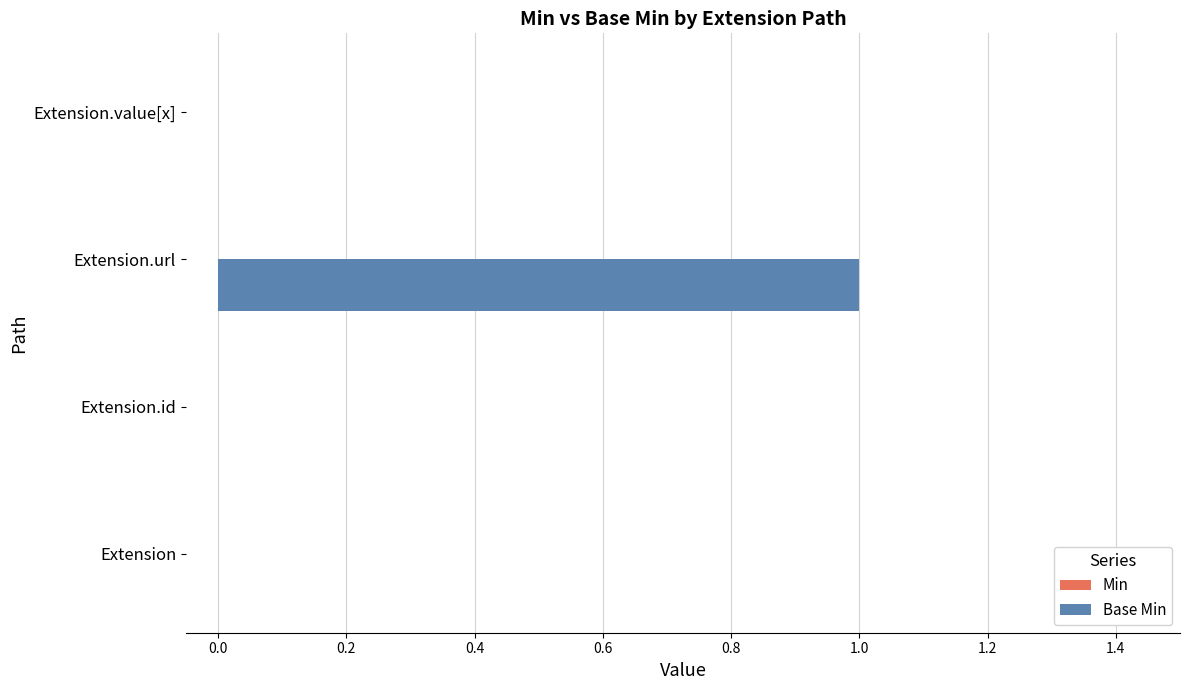

Which category has the highest value across all series?

Extension.url